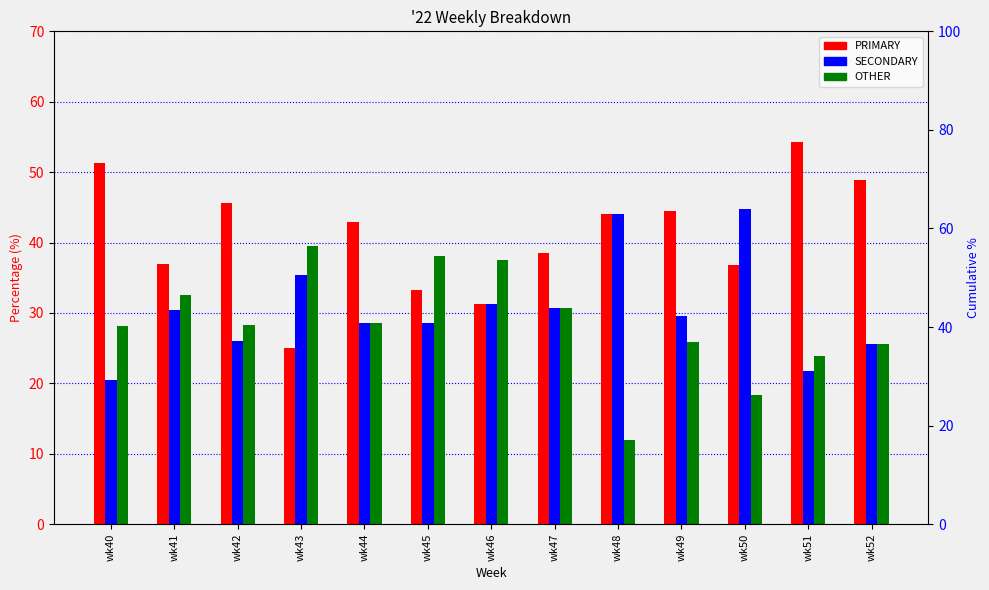

How many values in the SECONDARY series are below 29?

6